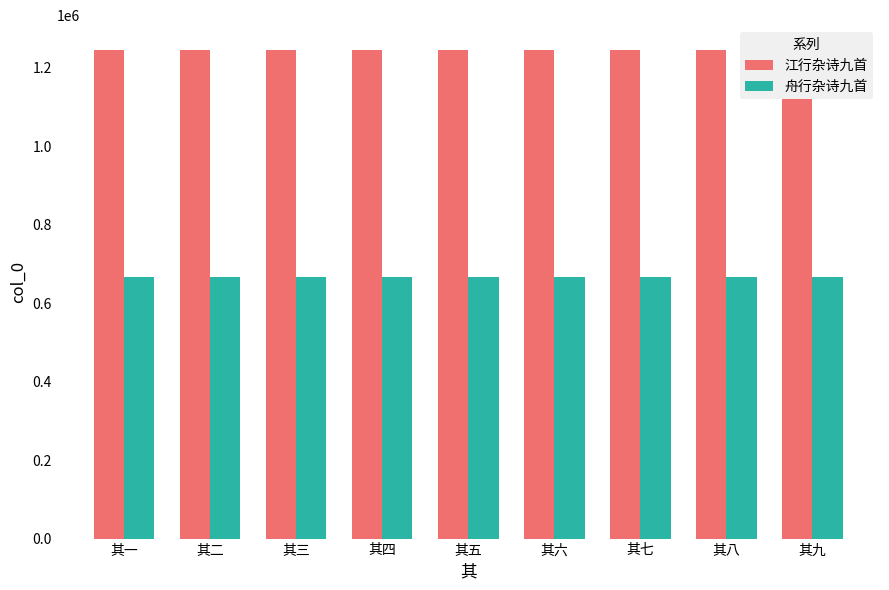

What is the label of the 6th bar from the right?

其四